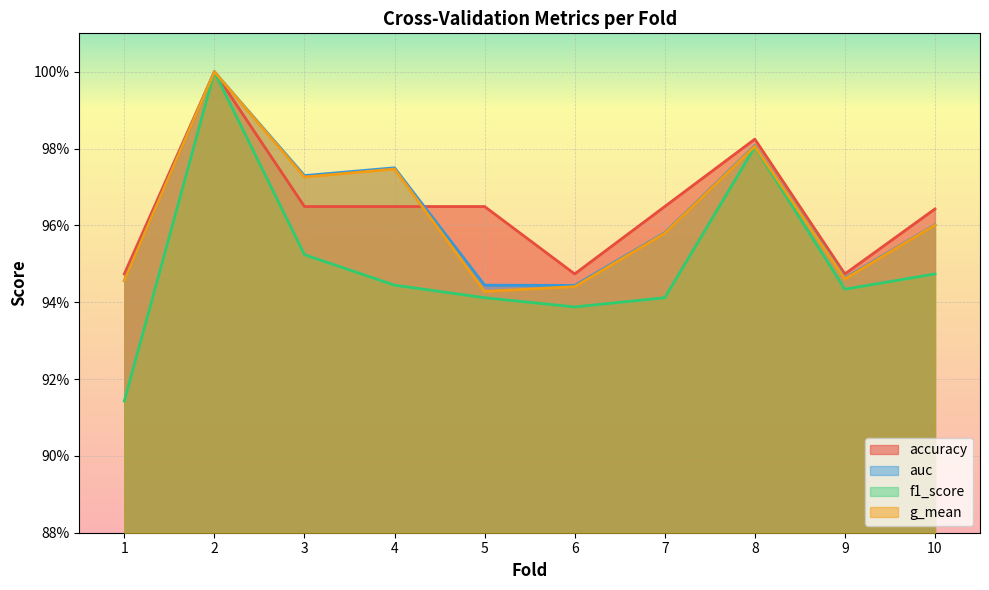

What are all the series names shown in the legend?

accuracy, auc, f1_score, g_mean